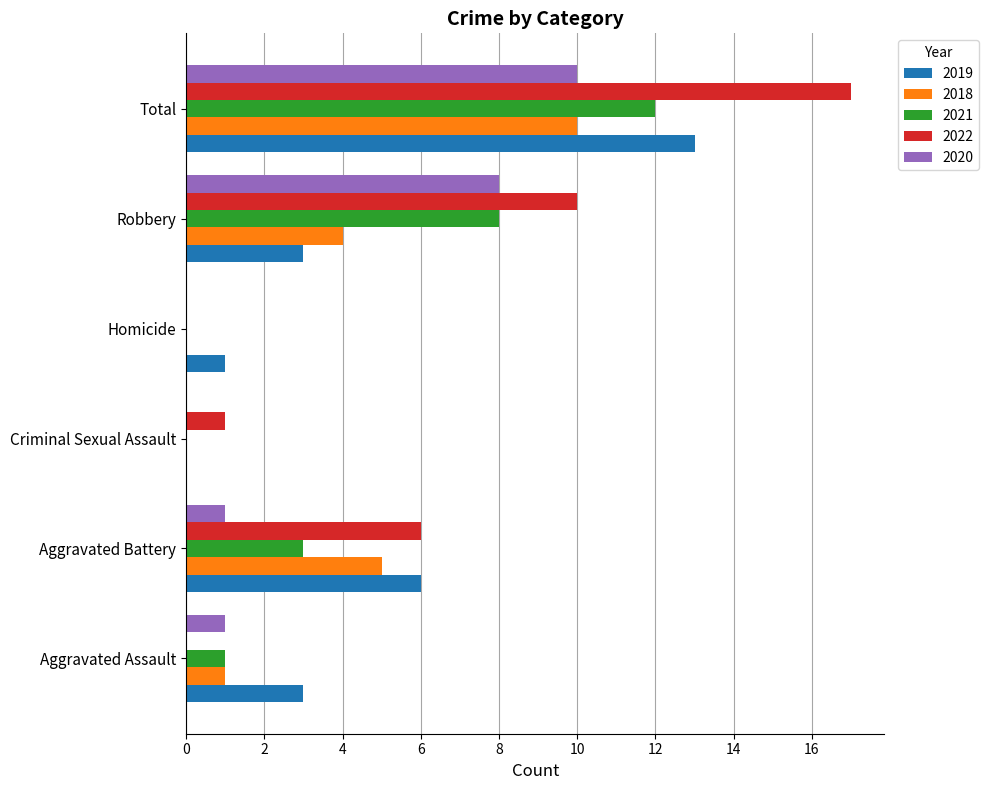

The value of 2022 at Aggravated Battery is 3. True or false?

False